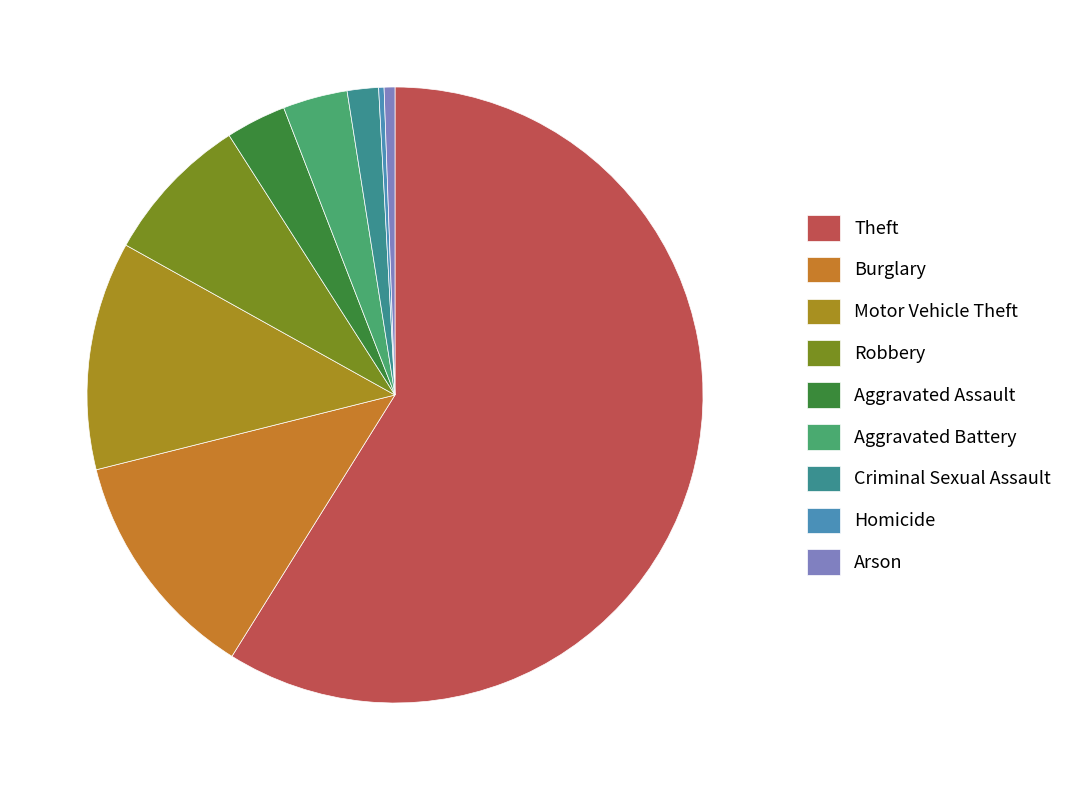

To the nearest percent, what is the average slice percentage?

11%